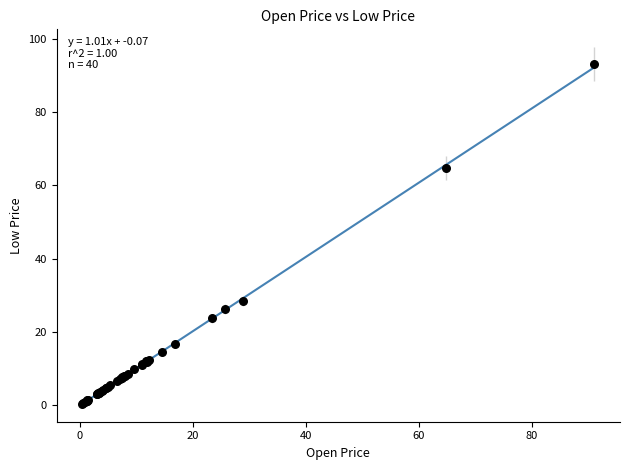

What Y value in the scatter plot is closest to 46?

28.5